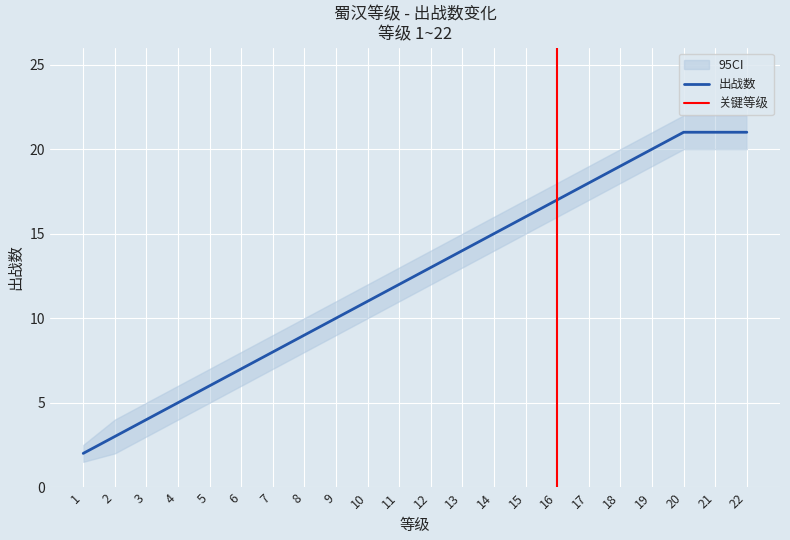

Rank the categories by value from lowest to highest.

1, 2, 3, 4, 5, 6, 7, 8, 9, 10, 11, 12, 13, 14, 15, 16, 17, 18, 19, 20, 21, 22